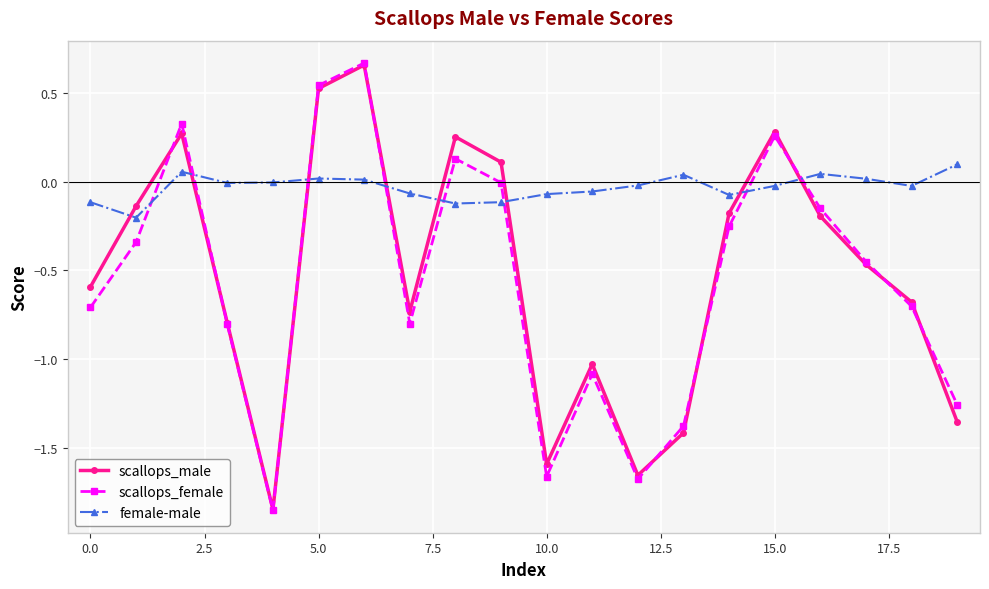

Which series has the widest spread of values?

scallops_female